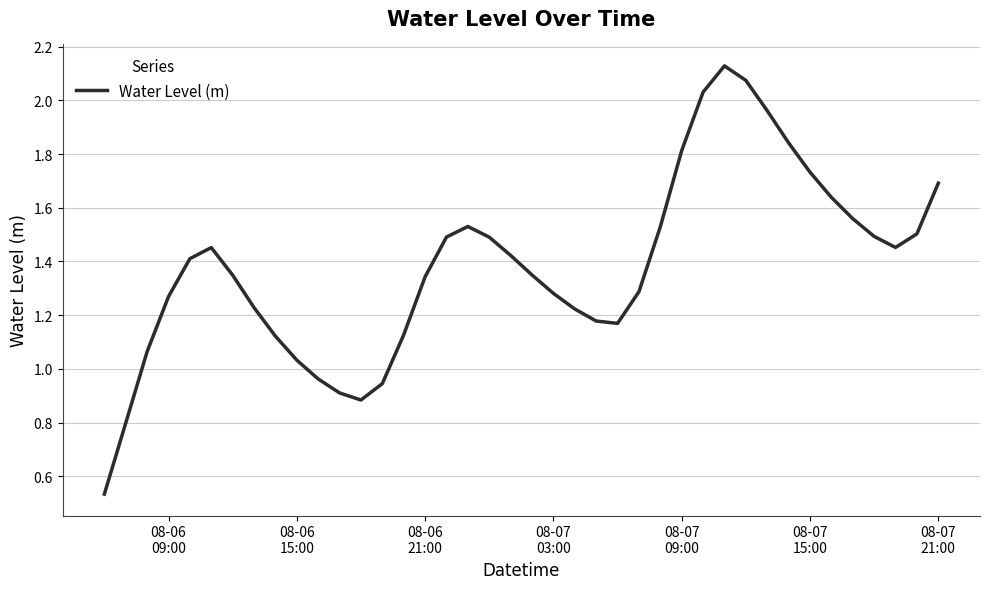

Is this an area chart (filled region under the line)?

No